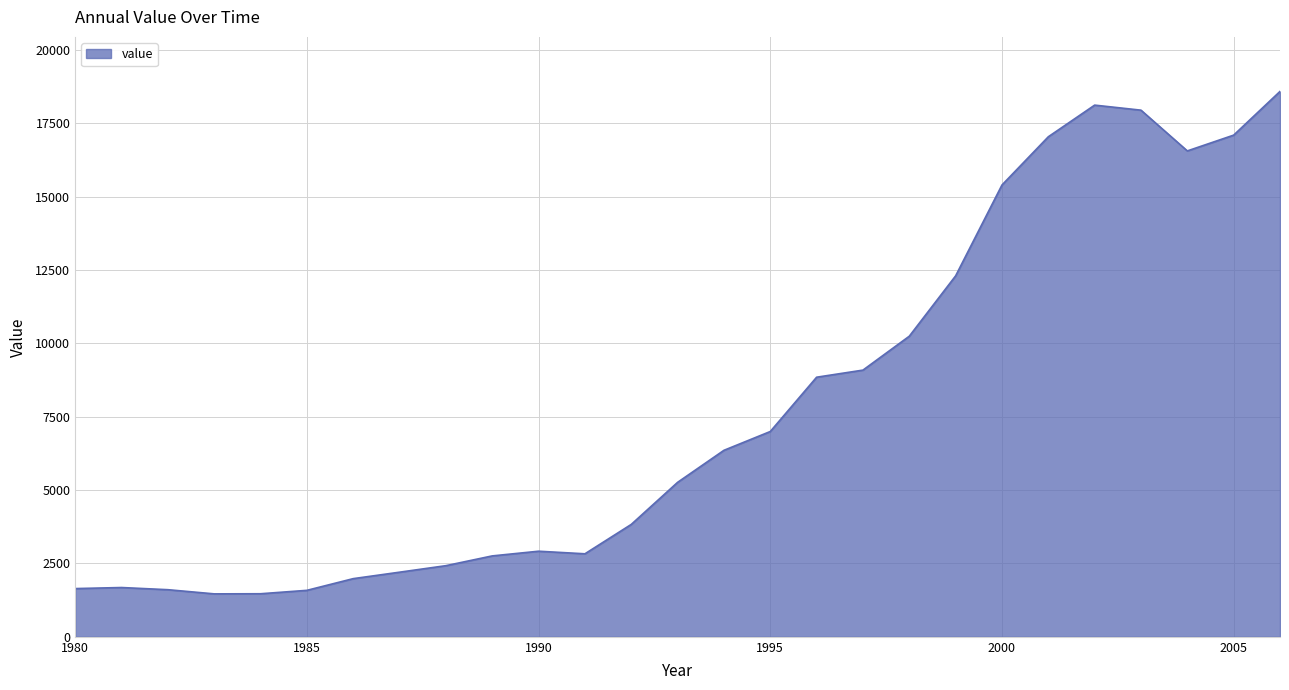

What is the smallest value displayed?

1464